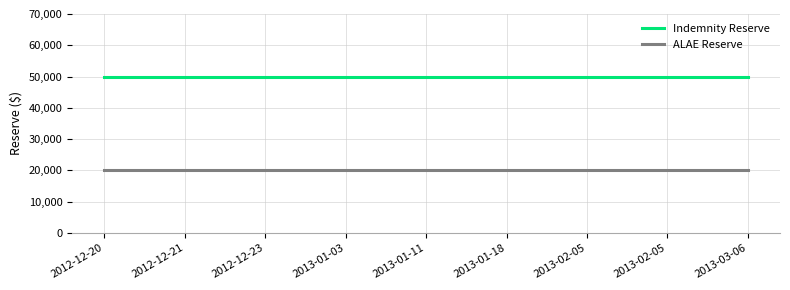

Which series has the largest range (max minus min)?

Indemnity Reserve